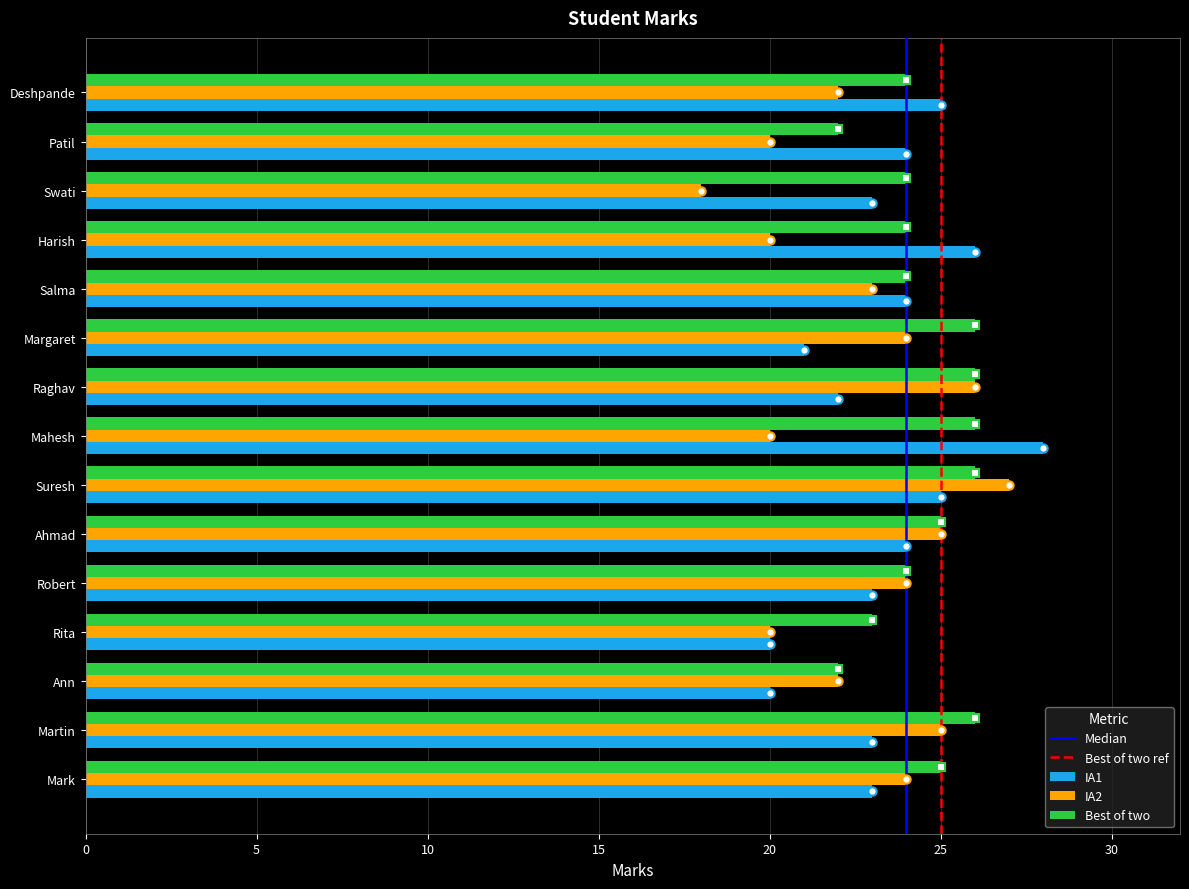

At which category is the sum across all series the highest?

Suresh